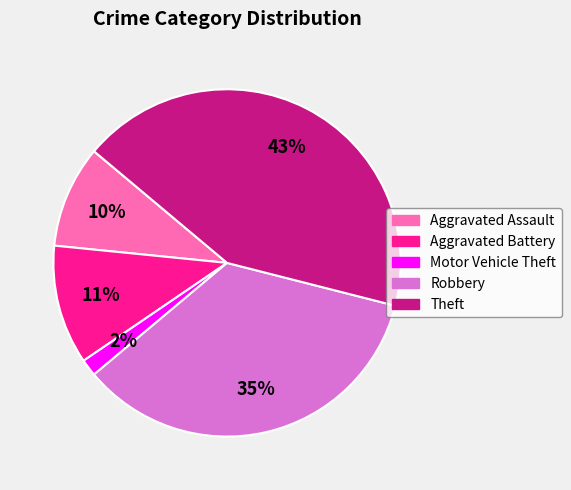

To the nearest percent, what is the combined percentage of Aggravated Assault and Theft?

52%